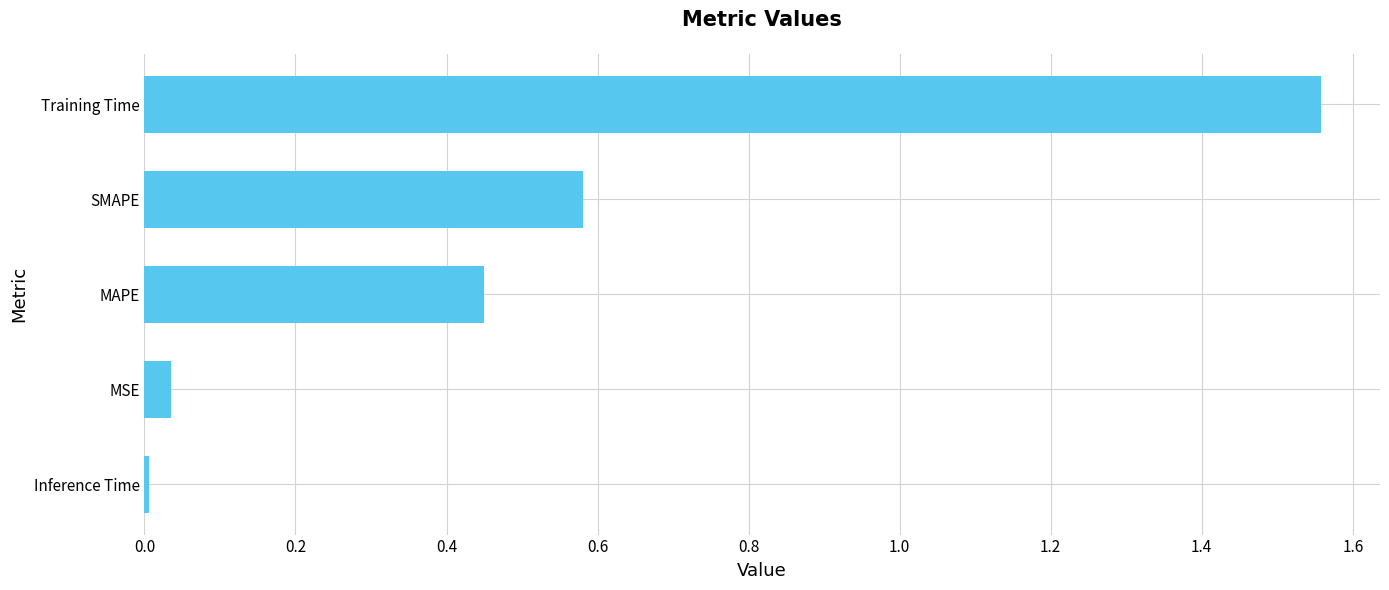

What is the difference between the values at SMAPE and Training Time?

1.0